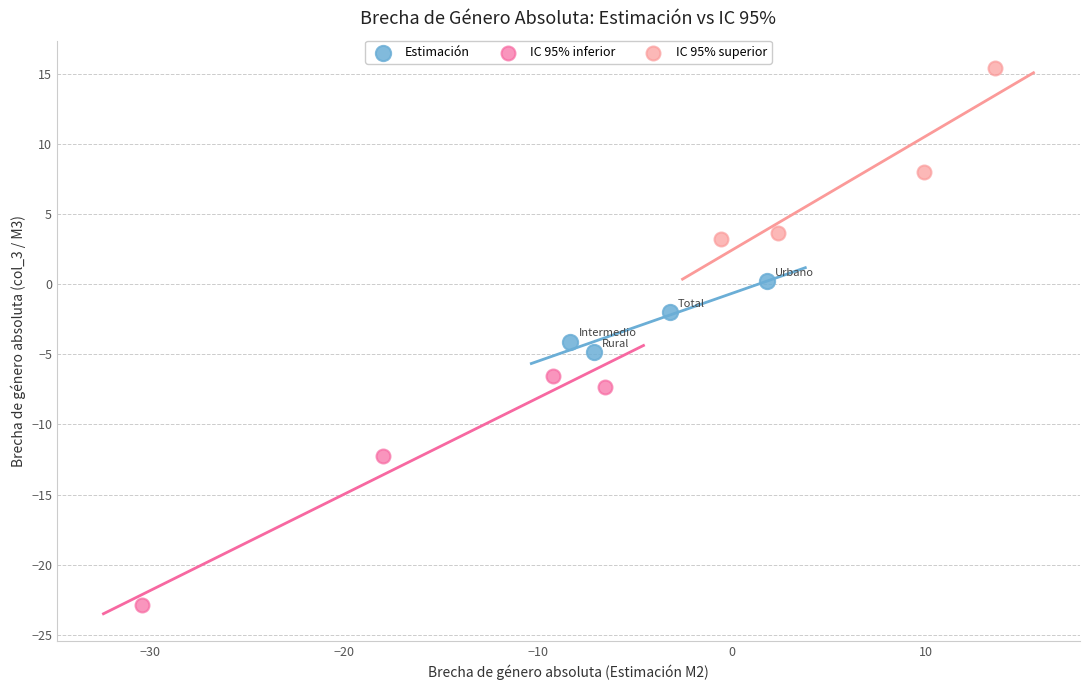

Which series has the widest spread of Y values?

IC 95% inferior